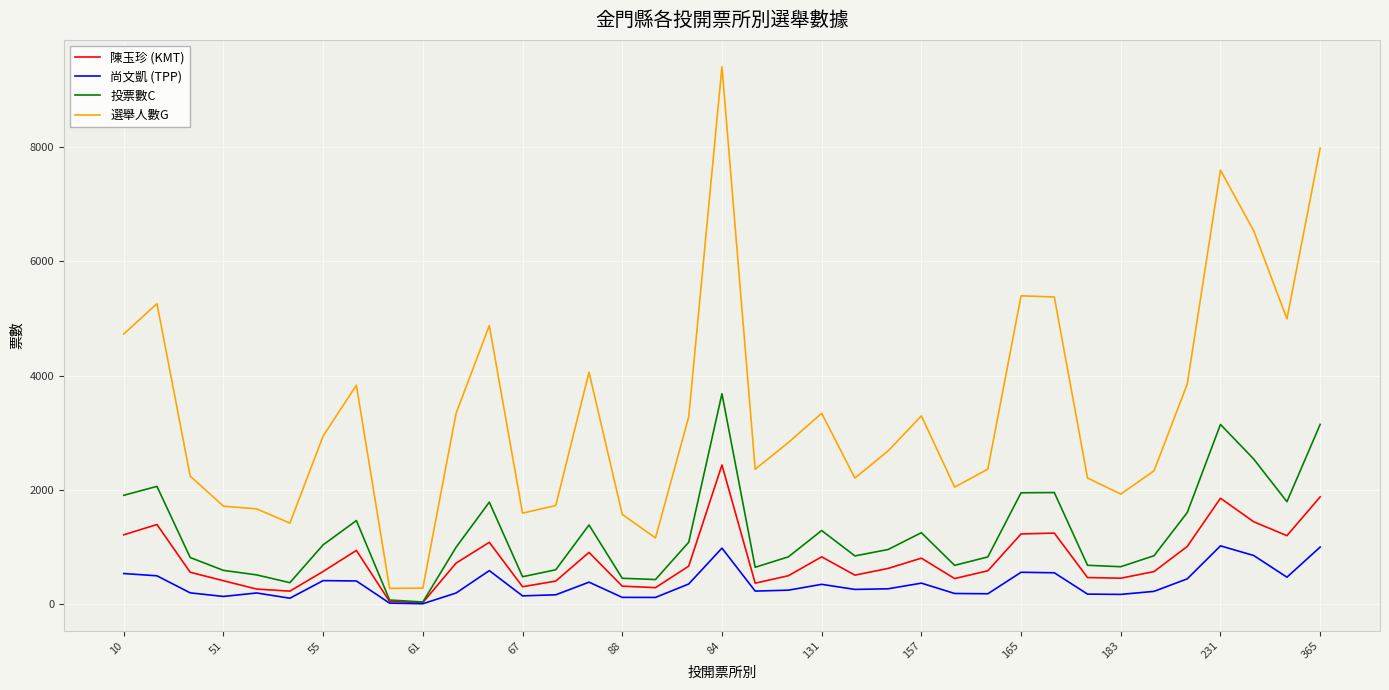

Which series has the largest range (max minus min)?

選舉人數G